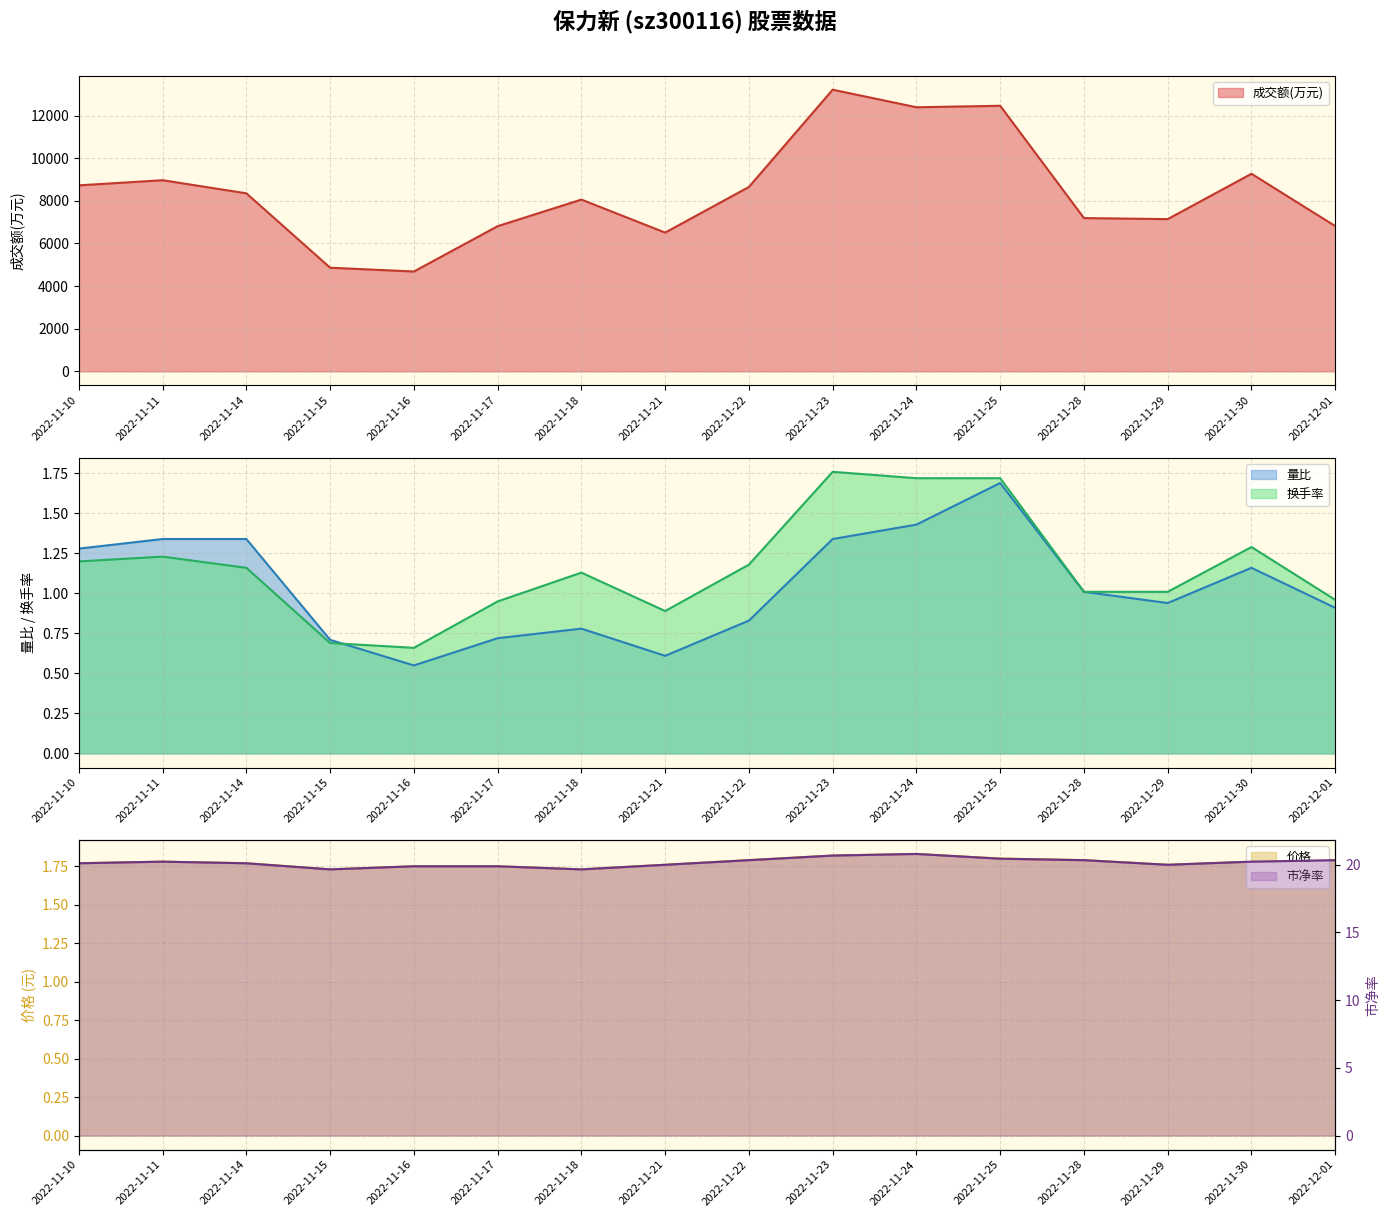

How many lines are shown in the chart?

5